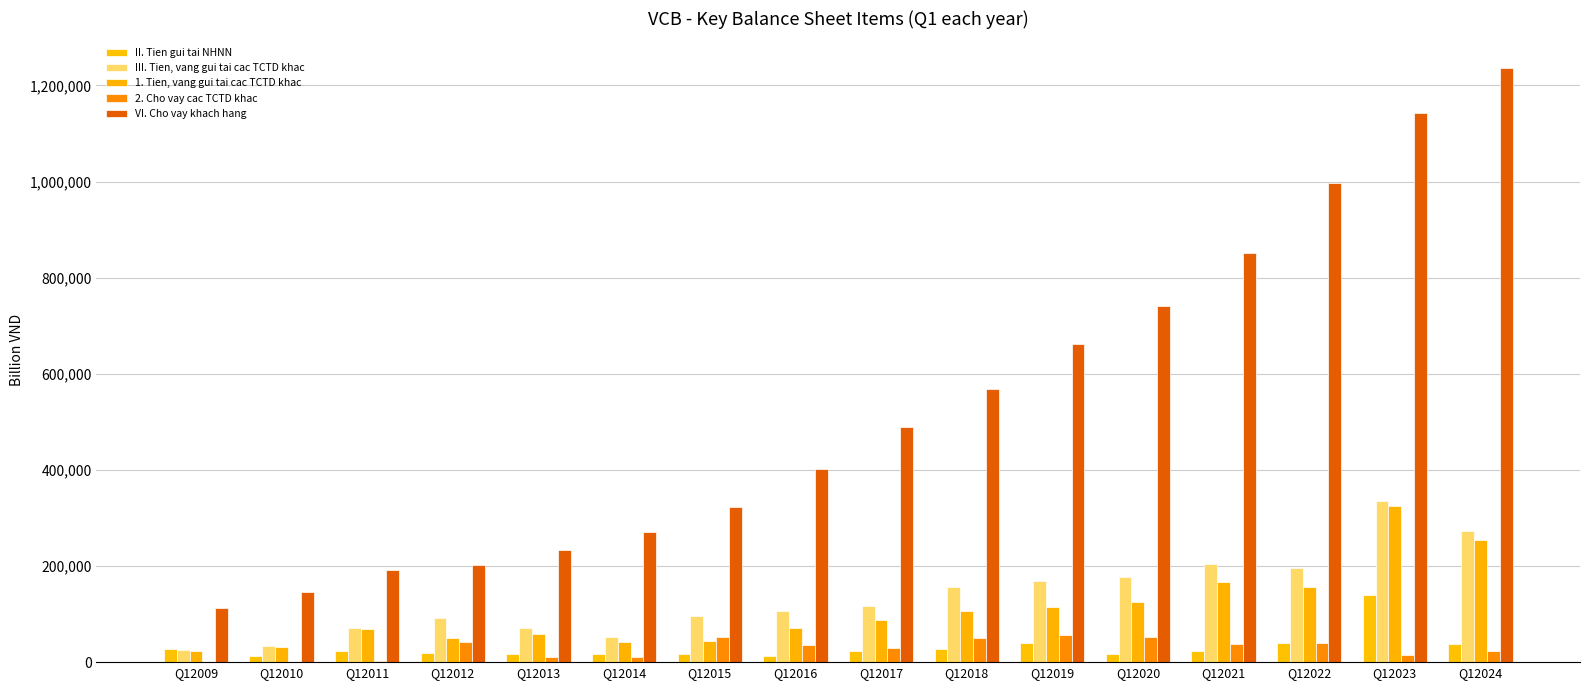

Count the number of data series in this chart.

5